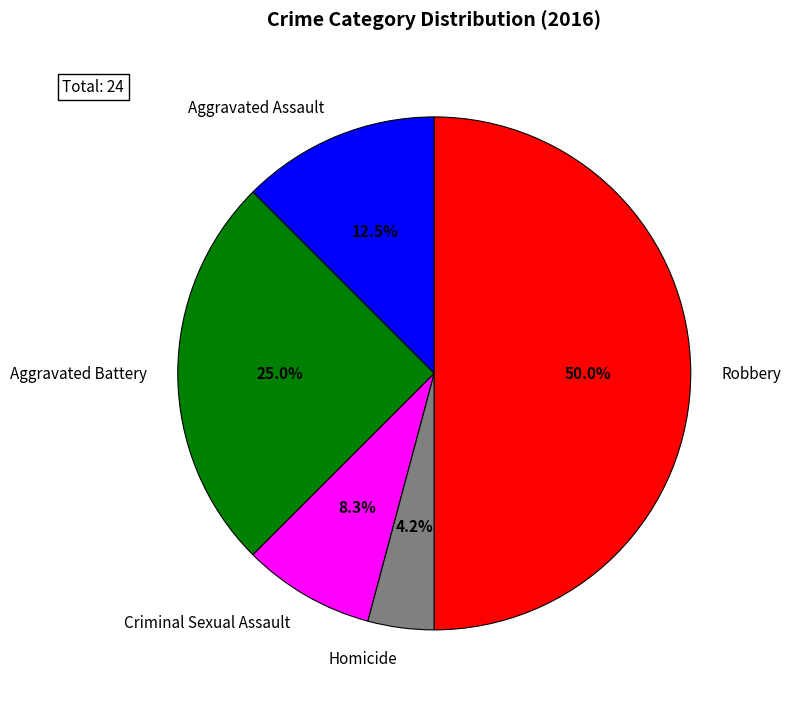

What percentage is the Aggravated Battery slice, to the nearest percent?

25%